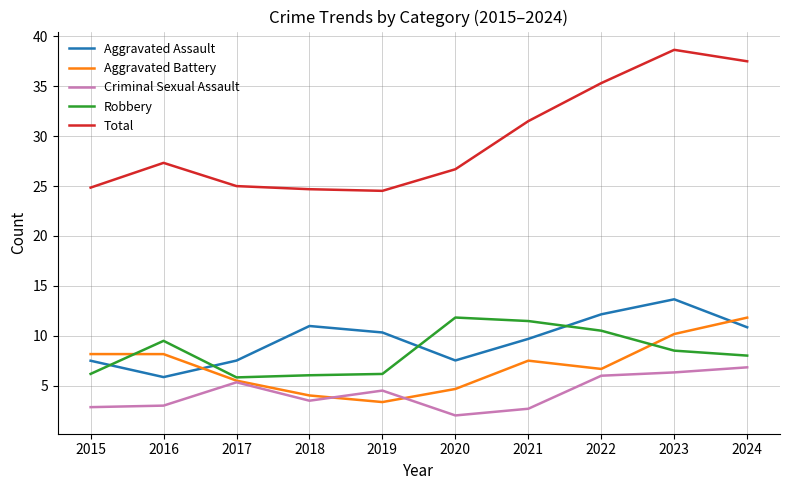

What is the spread (max minus min) of values at 2021?

28.8